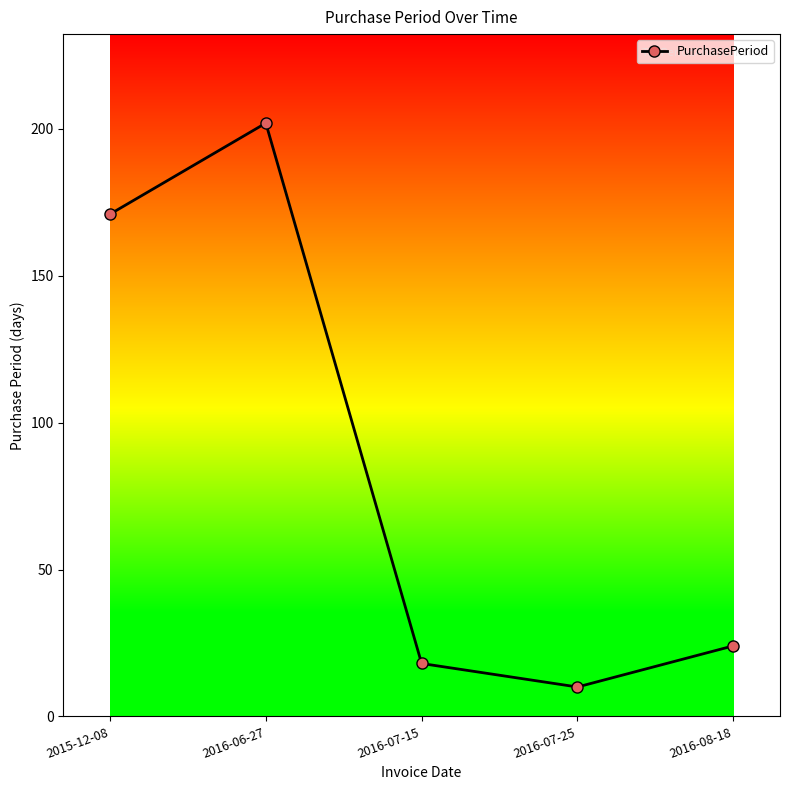

Where is the first local minimum?

2016-07-25